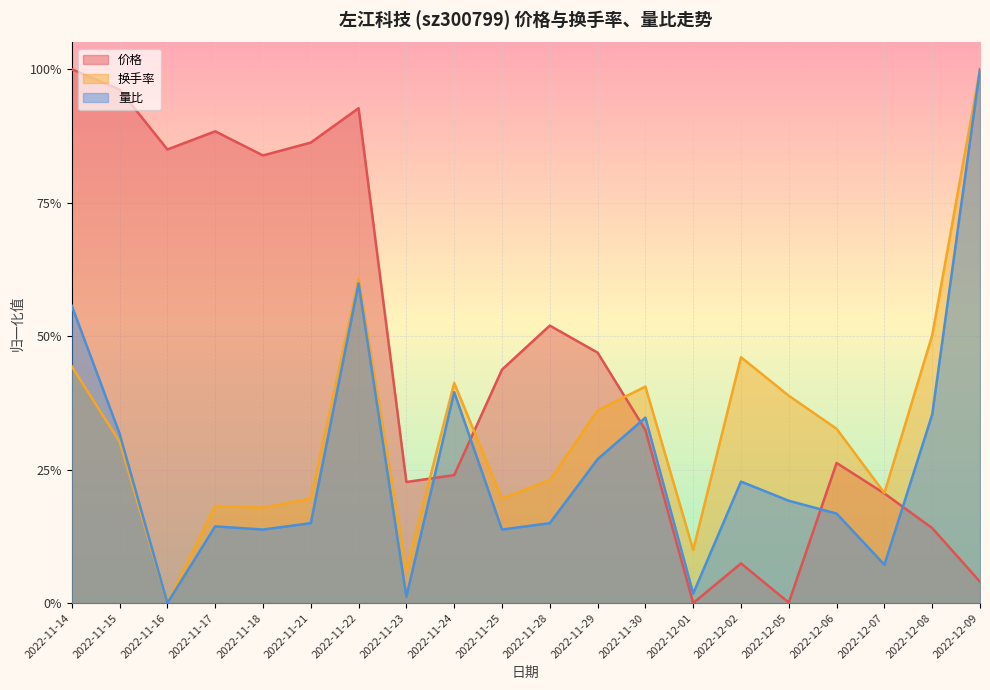

How many values in 量比 are above zero?

19